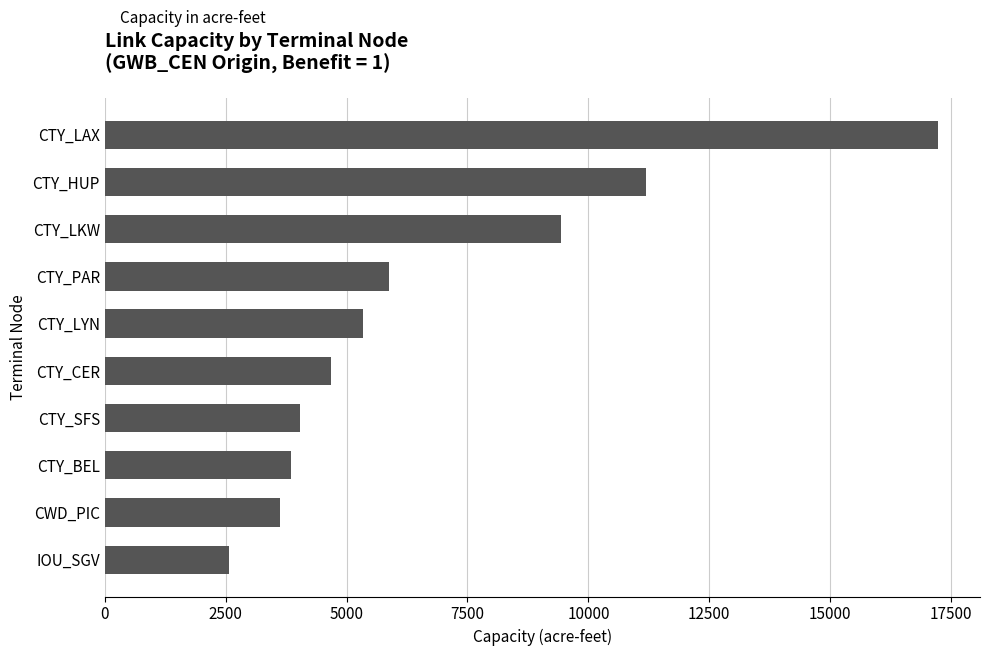

Reading top to bottom, what are all the values shown in this chart?

CTY_LAX=17236	CTY_HUP=11183	CTY_LKW=9432	CTY_PAR=5883	CTY_LYN=5337	CTY_CER=4680	CTY_SFS=4035	CTY_BEL=3853	CWD_PIC=3624	IOU_SGV=2565